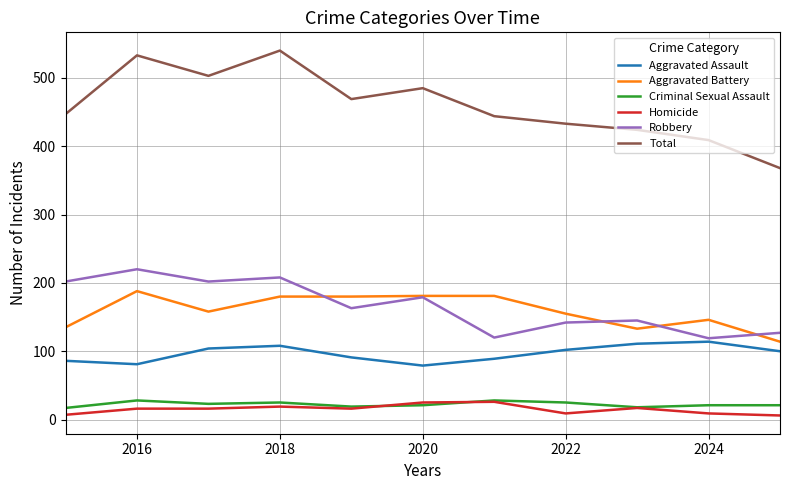

What is the sum of all Aggravated Assault values?

1065